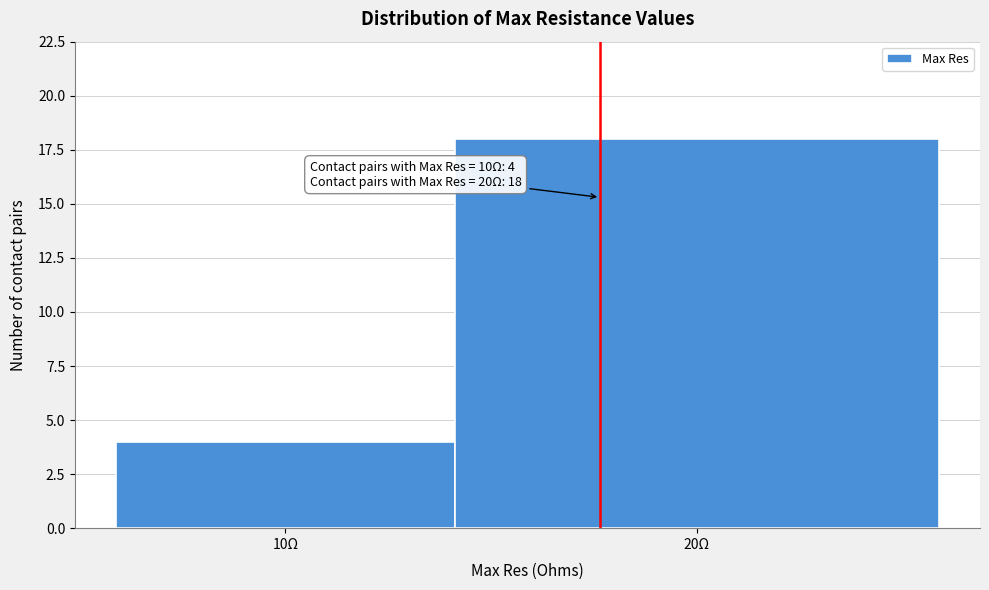

Reading left to right, extract all data points from this chart.

10Ω=4	20Ω=18